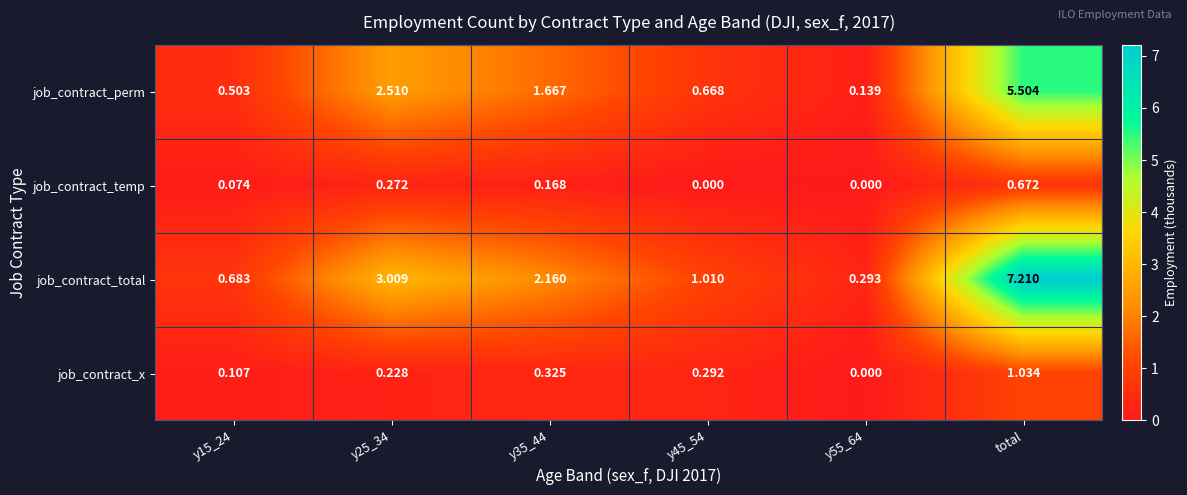

Which category has the highest value across all series?

total